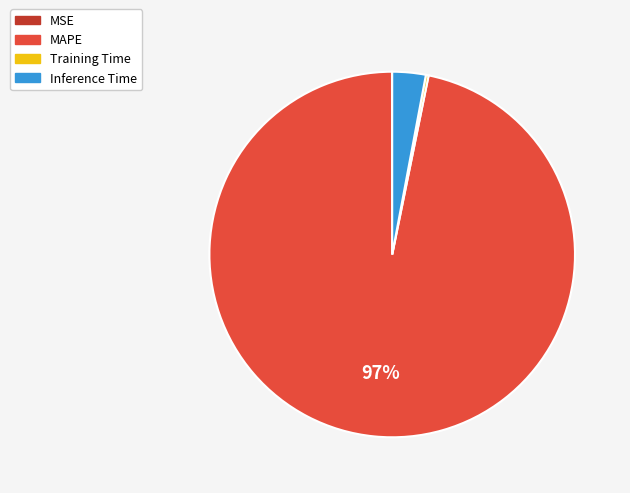

What is the majority slice?

MAPE